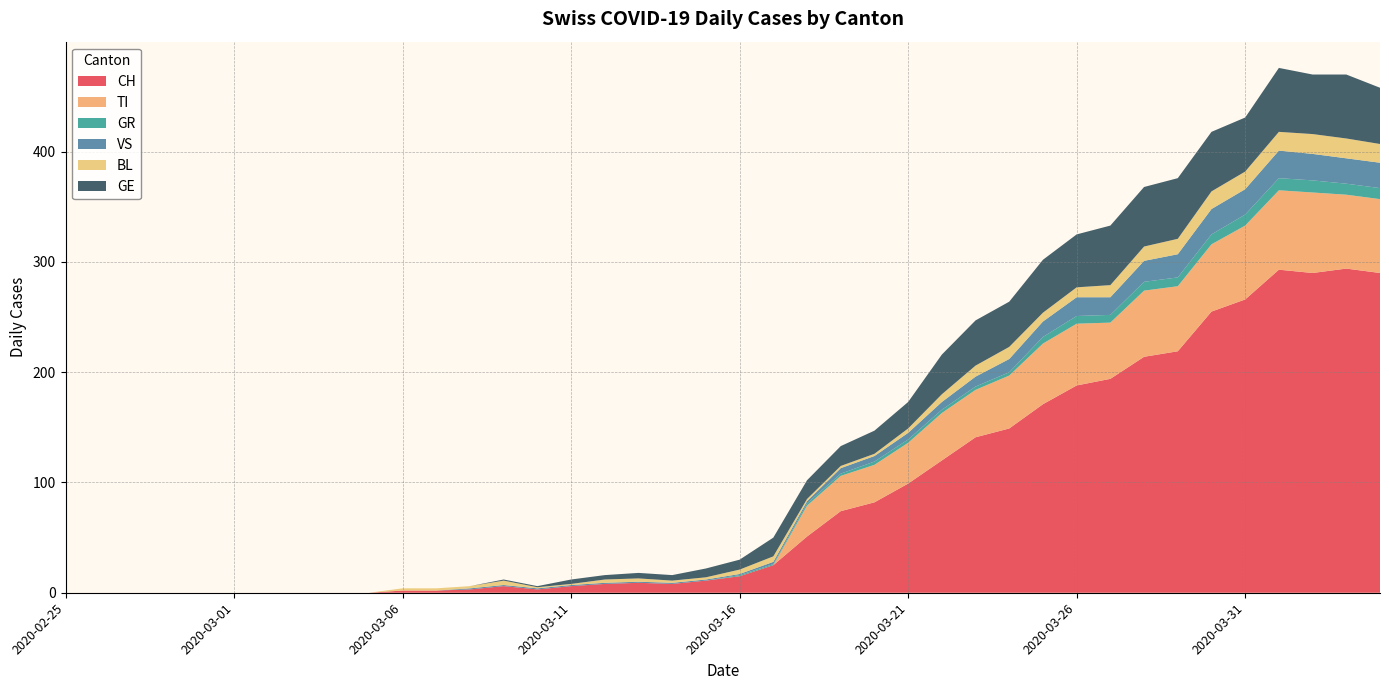

Reading left to right, what are all the values shown in this chart?

CH: 0	0	0	0	0	0	0	0	0	0	2	2	3	6	3	6	8	9	8	11	15	25	51	74	82	99	120	141	149	171	188	194	214	219	255	266	293	290	294	290
TI: 0	0	0	0	0	0	0	0	0	0	0	0	0	0	0	0	0	0	0	0	0	0	28	32	34	37	43	43	48	55	56	51	60	59	61	67	72	73	67	67
GR: 0	0	0	0	0	0	0	0	0	0	0	0	0	0	0	0	0	0	0	0	1	1	2	2	3	3	3	3	3	6	7	7	8	8	9	10	11	11	10	10
VS: 0	0	0	0	0	0	0	0	0	0	0	0	1	1	1	1	1	1	1	1	1	2	2	5	5	6	7	9	12	14	17	16	19	21	23	23	25	24	23	23
BL: 0	0	0	0	0	0	0	0	0	0	2	2	2	4	1	1	3	3	2	2	4	5	2	2	2	4	7	10	11	8	9	11	13	14	16	16	17	18	18	17
GE: 0	0	0	0	0	0	0	0	0	0	0	0	0	1	1	4	4	5	5	8	9	17	17	18	21	24	36	41	41	48	48	54	54	55	54	49	58	54	58	51